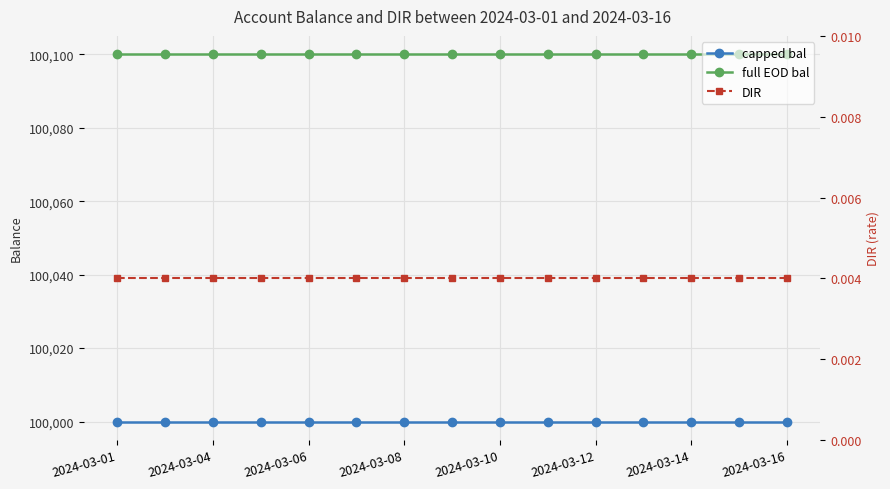

Count the number of data series in this chart.

3